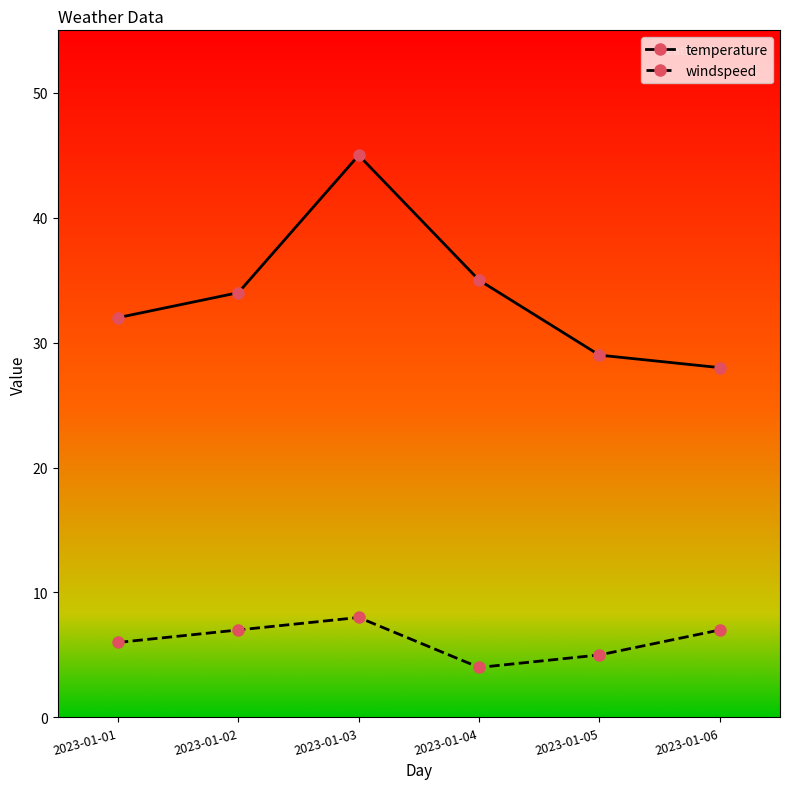

Which series has the largest total across all categories?

temperature